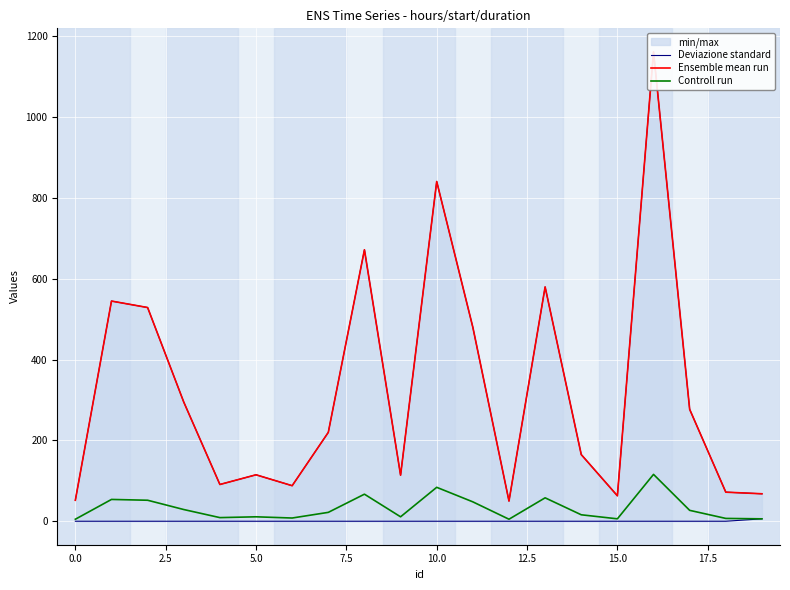

What are all the series names shown in the legend?

Deviazione standard, Ensemble mean run, Controll run